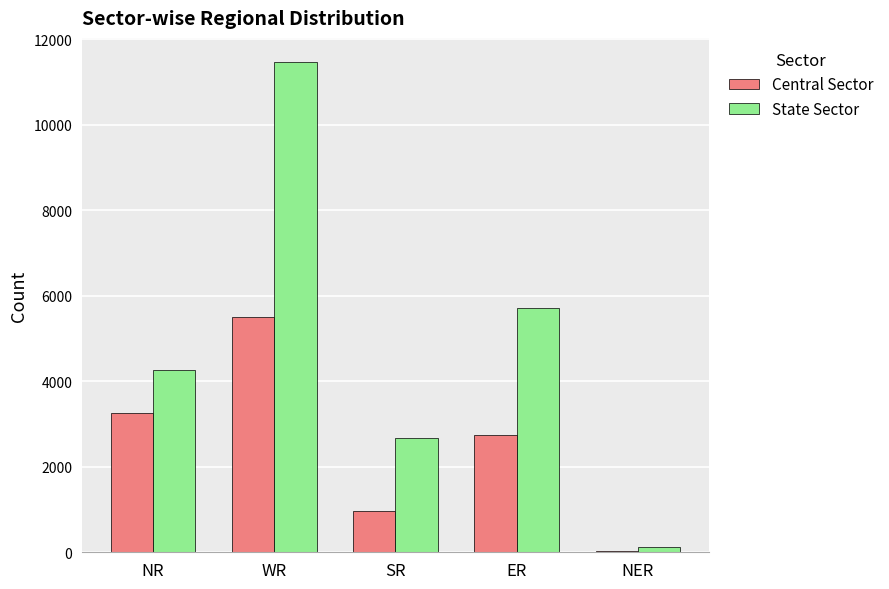

What value does the Central Sector series have at NR, to the nearest 10?

3250